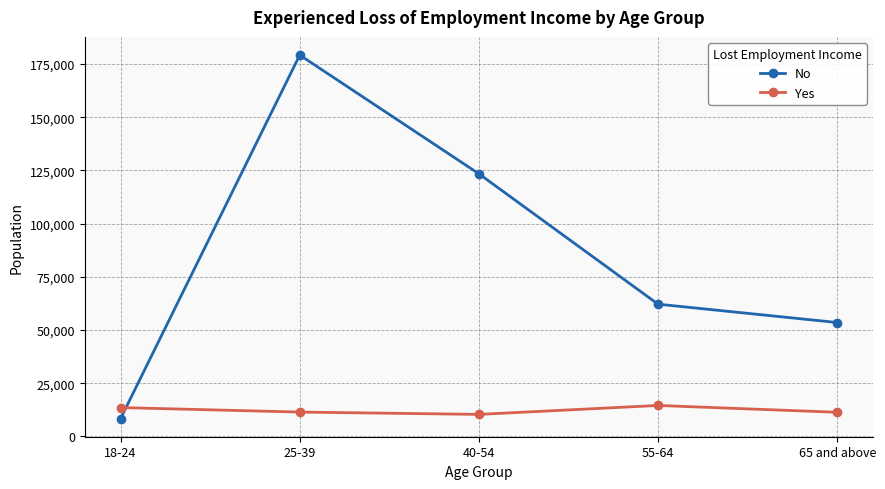

What value does the Yes series have at 25-39, to the nearest 50?

11400